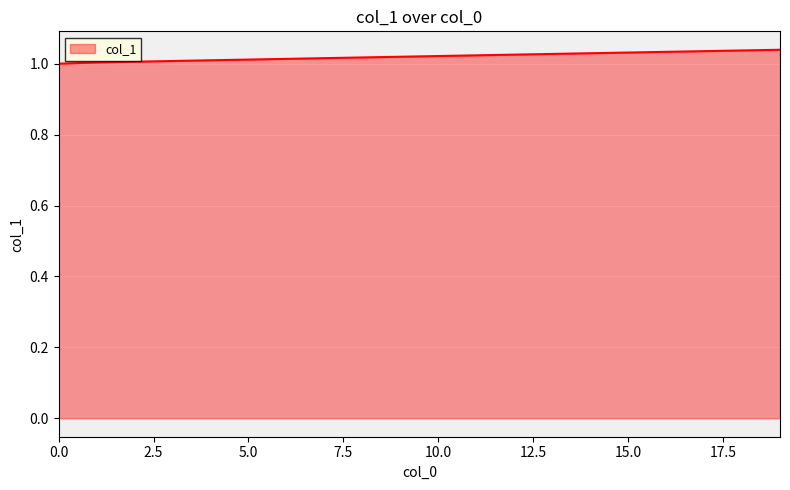

How many lines are shown in the chart?

1